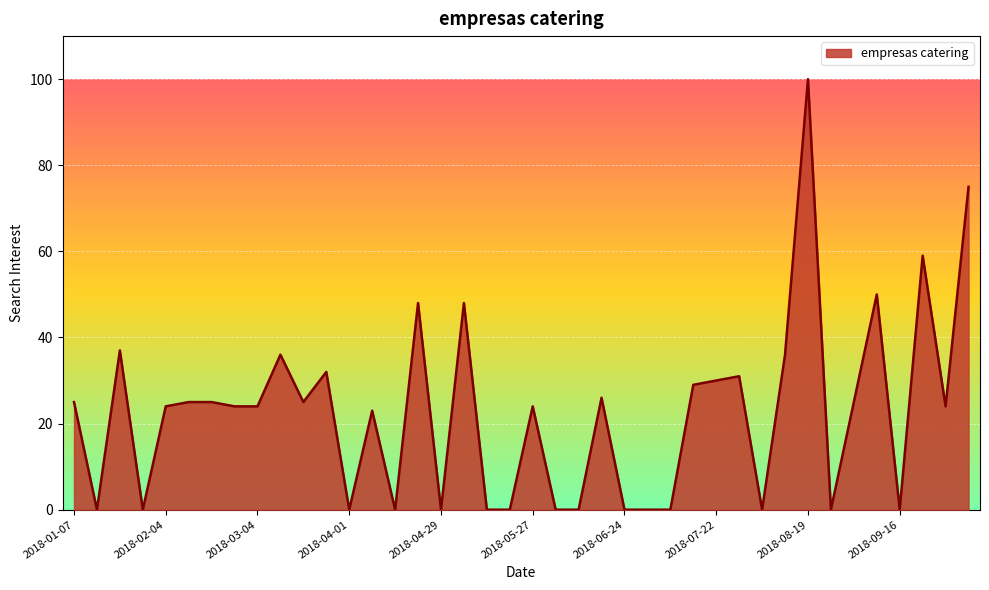

What is the difference between the maximum and minimum values?

100